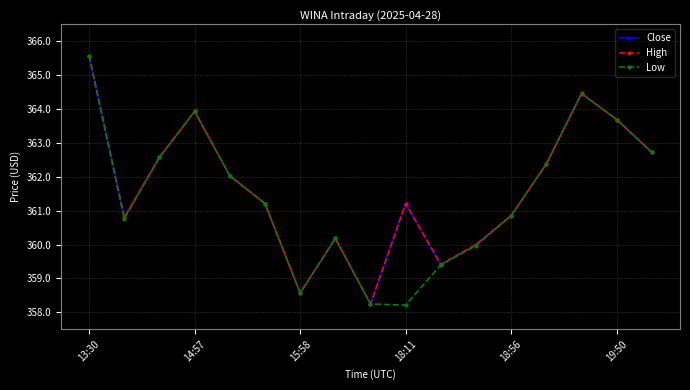

What is the minimum value shown in the chart?

358.2